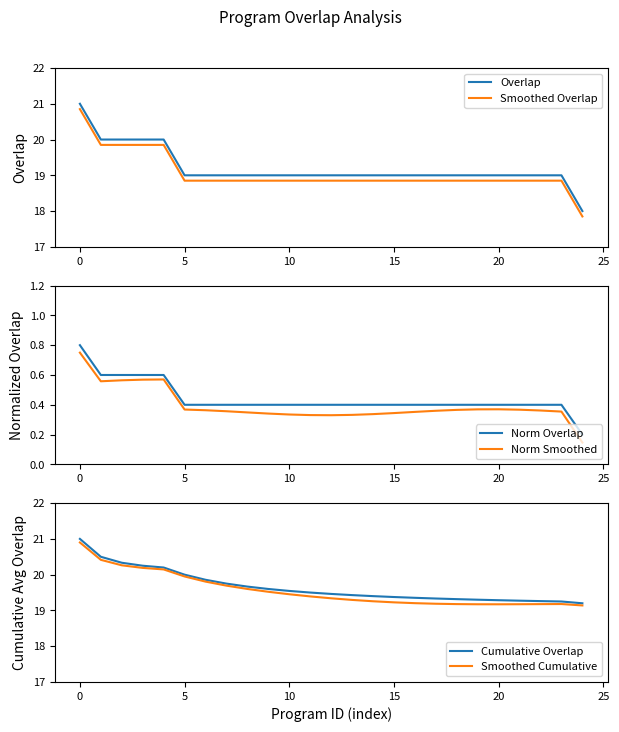

List the series in order of their peak value, highest first.

Overlap, Cumulative Overlap, Smoothed Cumulative, Smoothed Overlap, Norm Overlap, Norm Smoothed